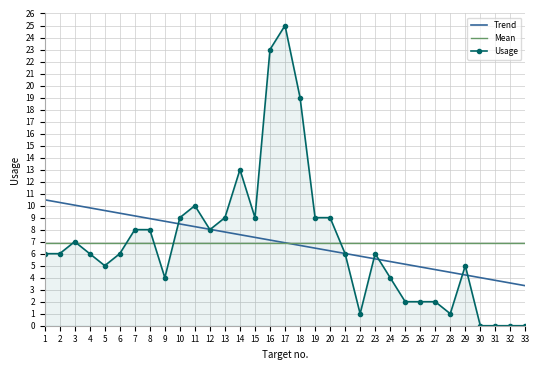

What is the spread (max minus min) of values at 20?

2.8